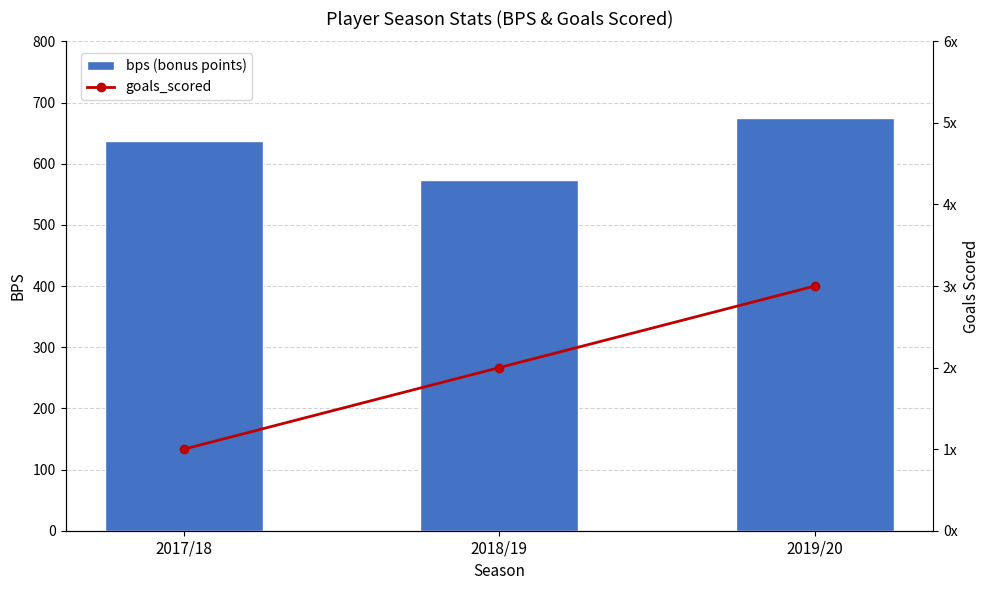

What is the label of the 2nd bar from the left?

2018/19